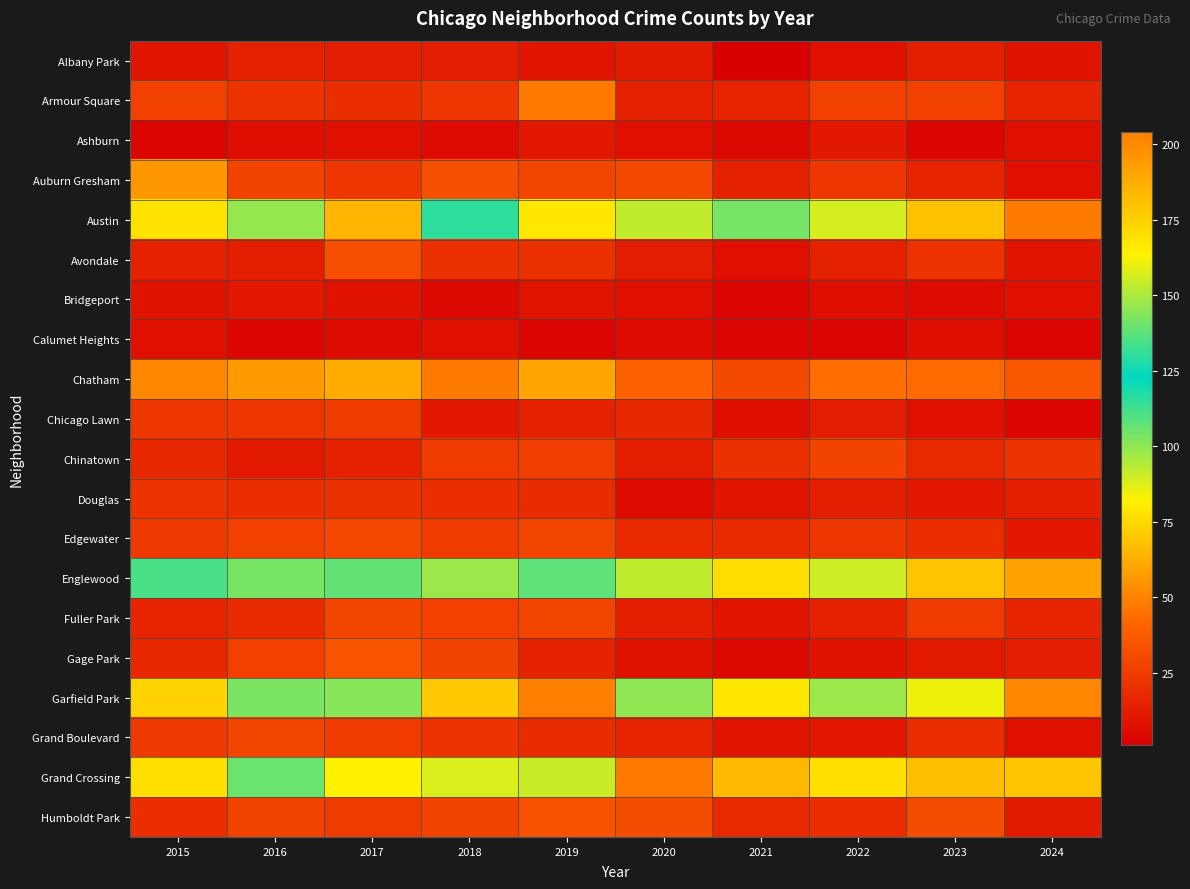

Which has a higher value, 2021 or 2024?

2024